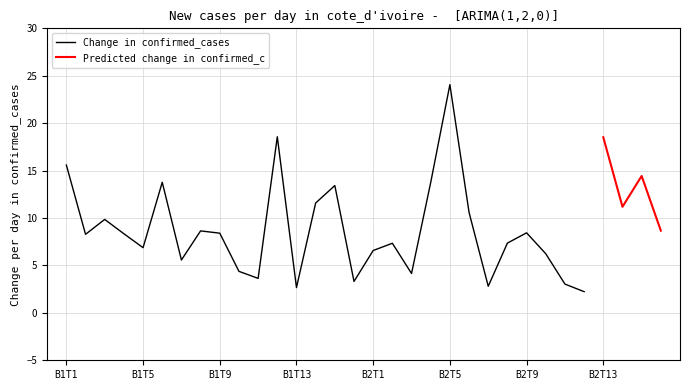

True or false: corr_values and Change in confirmed_cases cross at least once.

False